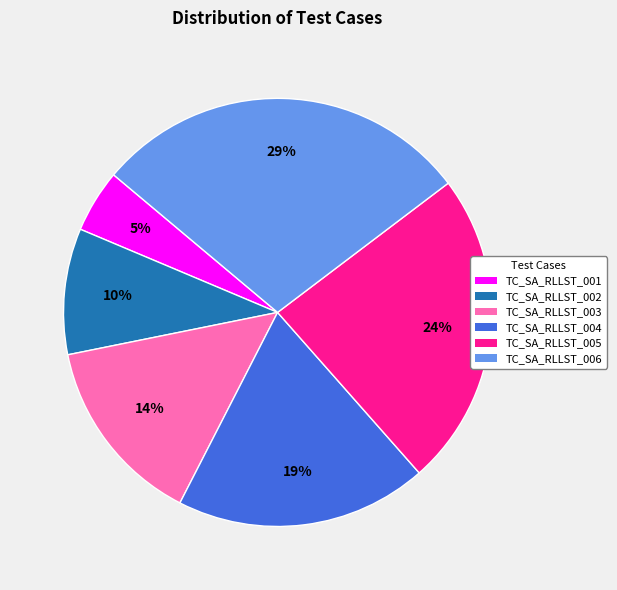

Count the number of slices in the pie.

6